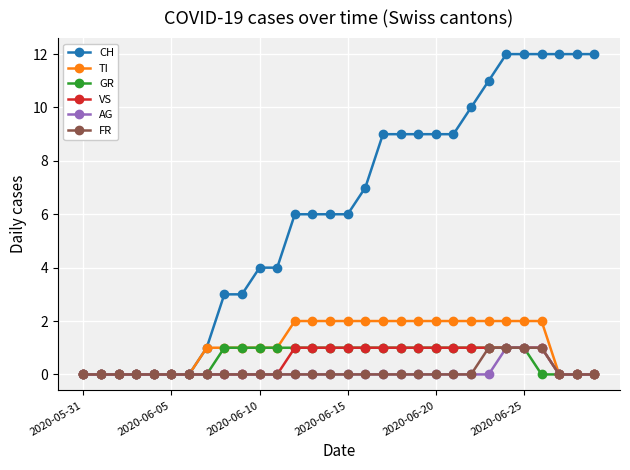

How many GR values are between 0 and 1?

30